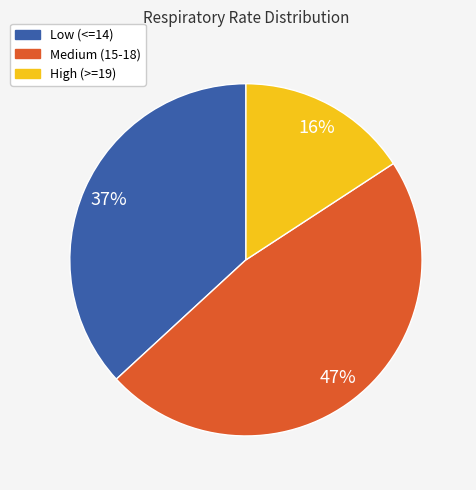

What is the largest slice in the pie chart?

Medium (15-18)